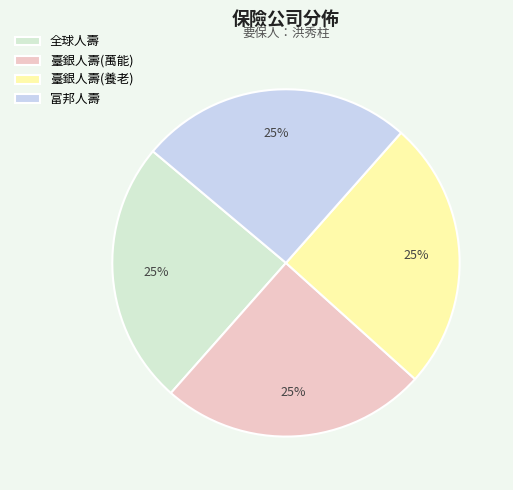

How many segments does this pie chart have?

4